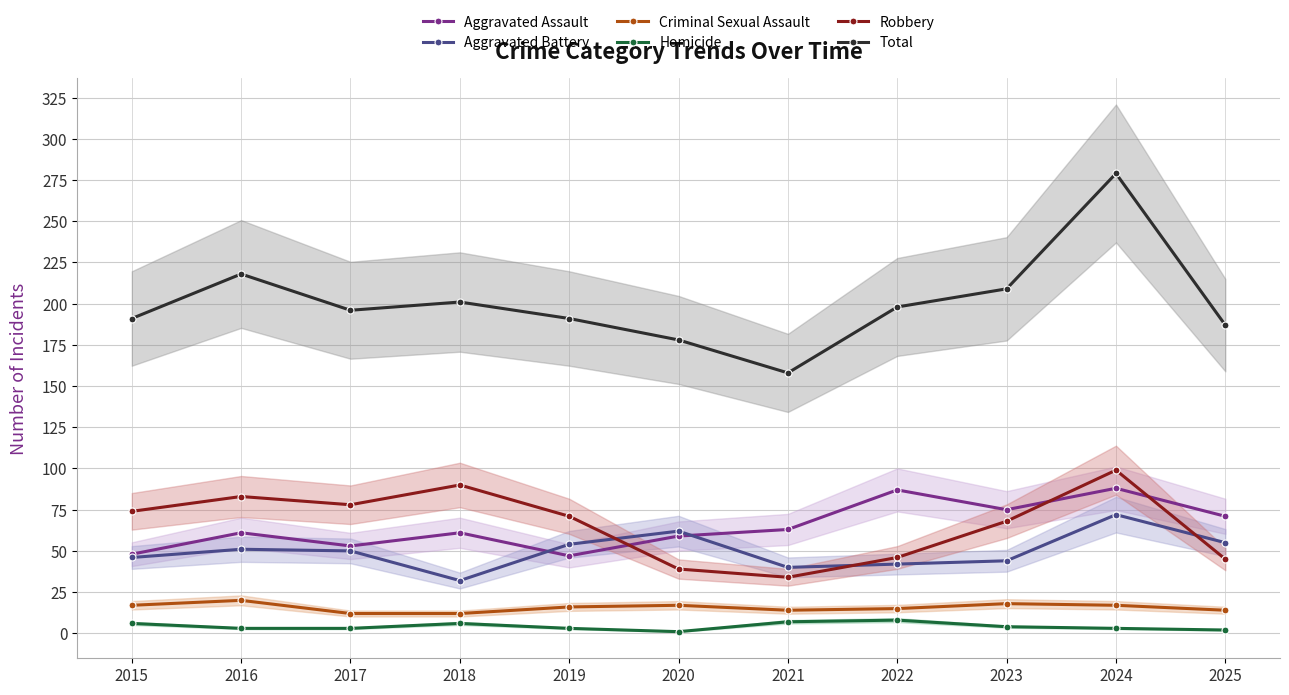

Is the value of Robbery at 2023 greater than the value of Homicide at 2015?

Yes